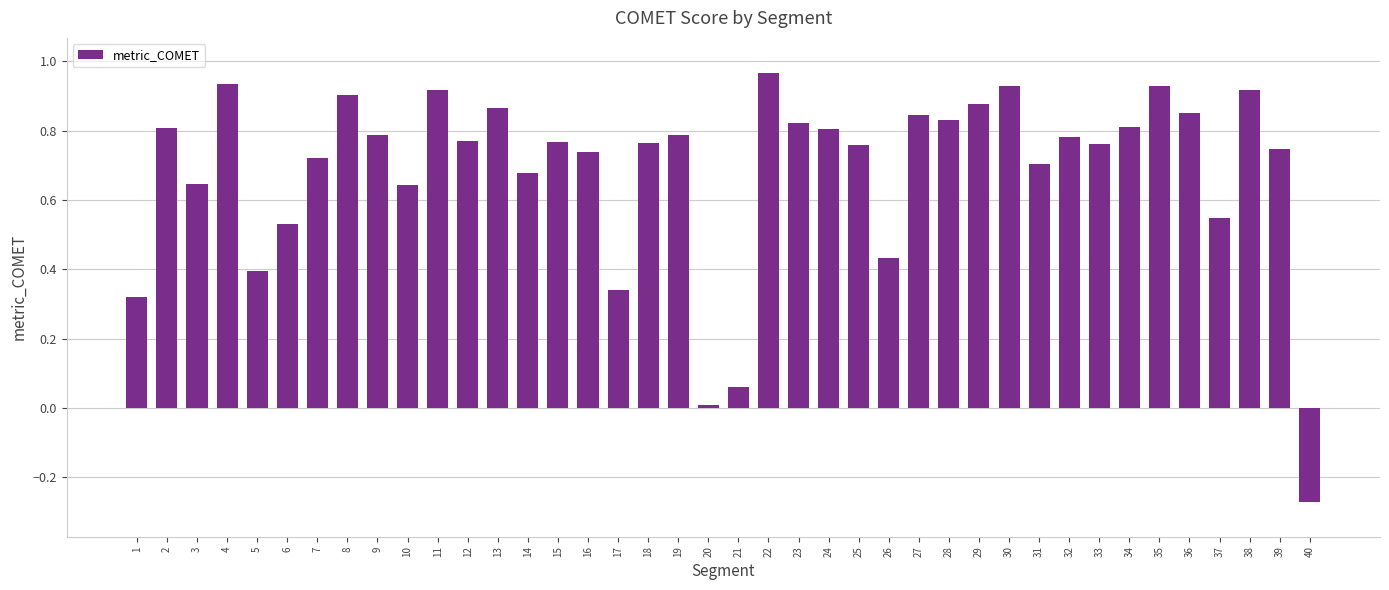

Is it true that the value at 5 is 0.6?

False